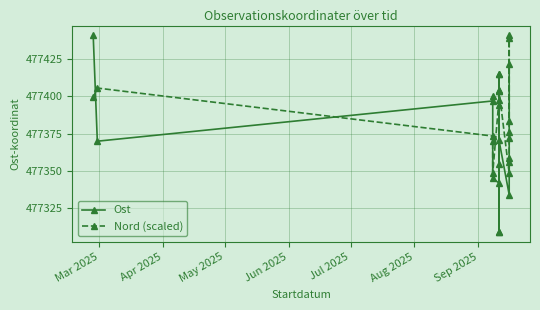

What is the difference between the maximum and minimum values in the Ost series?

132.0